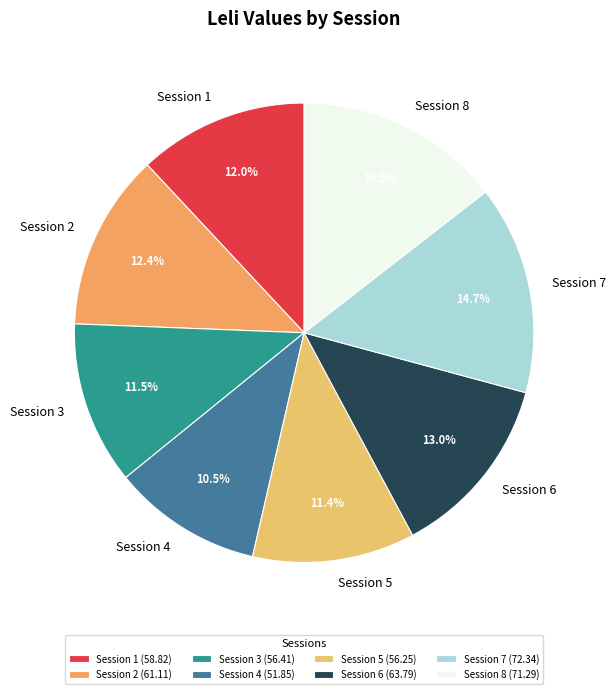

What percentage do Session 1 and Session 7 together represent?

26.7%